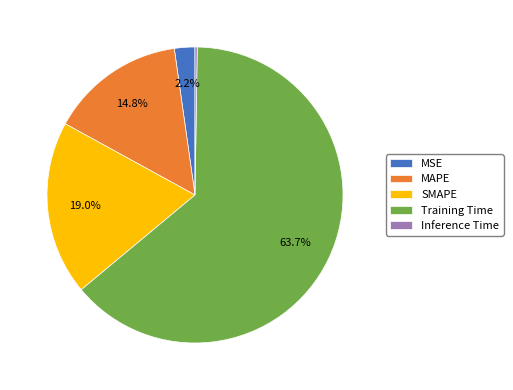

Between Training Time and SMAPE, which is larger?

Training Time